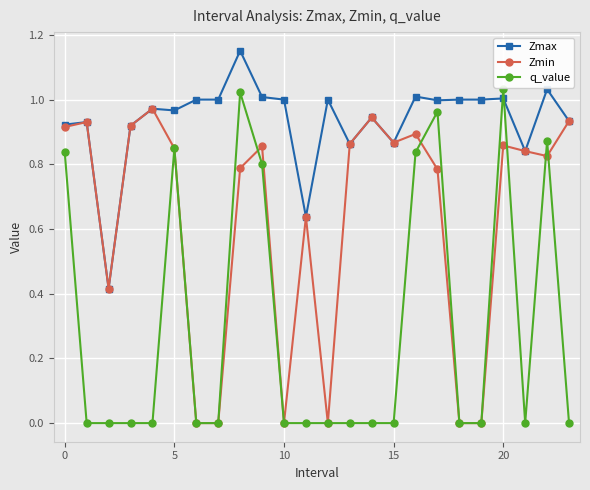

Which series has the largest total across all categories?

Zmax